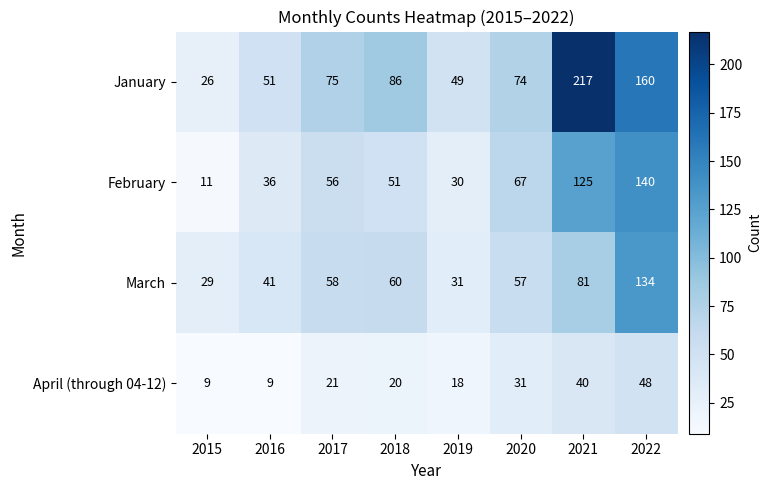

What is the maximum value for January?

217